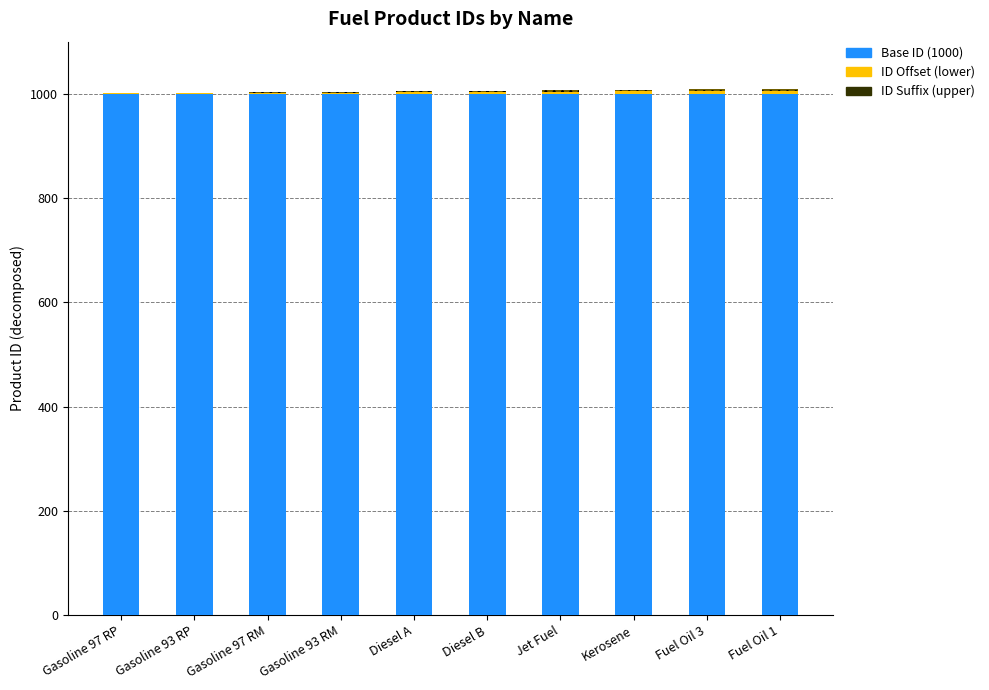

What is the label of the 1st bar from the left?

Gasoline 97 RP